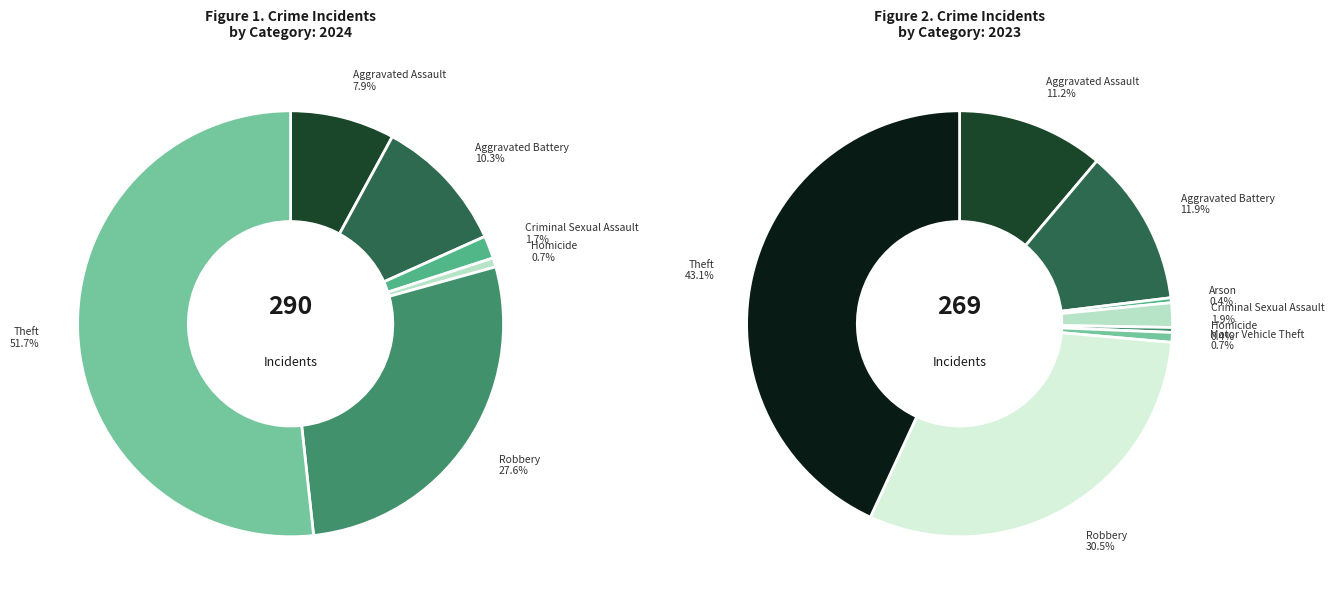

Which slice is the largest?

Theft